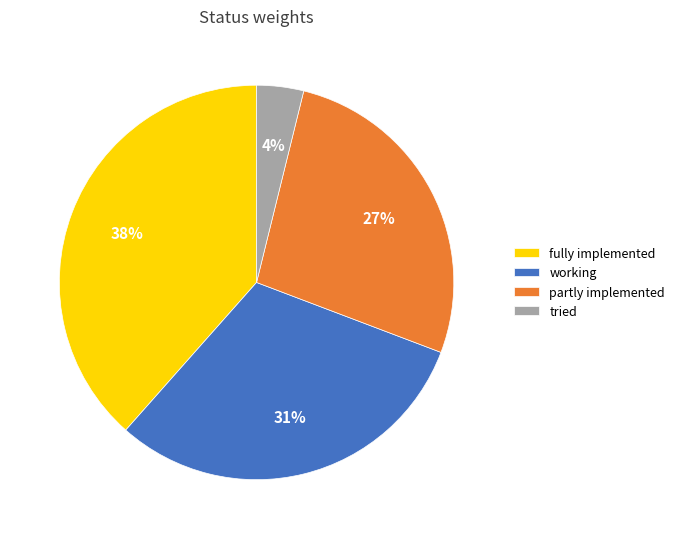

Which has a higher value, tried or partly implemented?

partly implemented